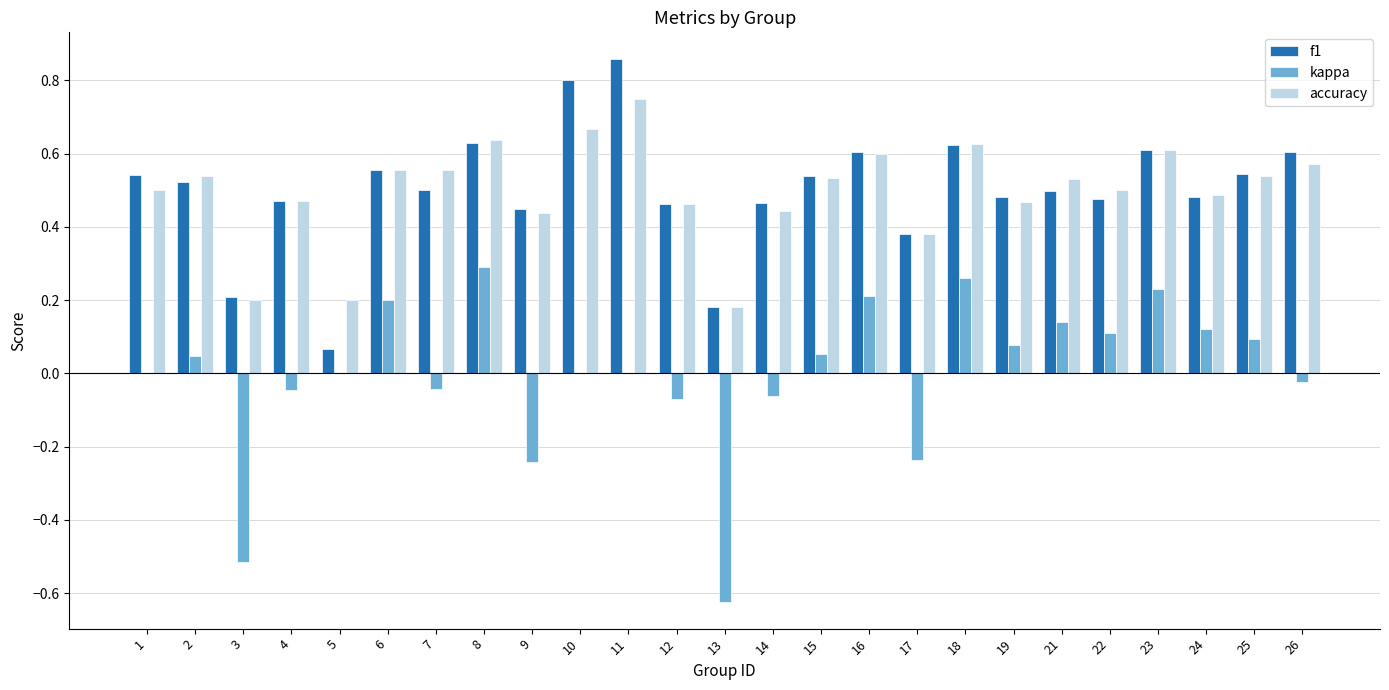

What is the total value across all series at 1?

1.0